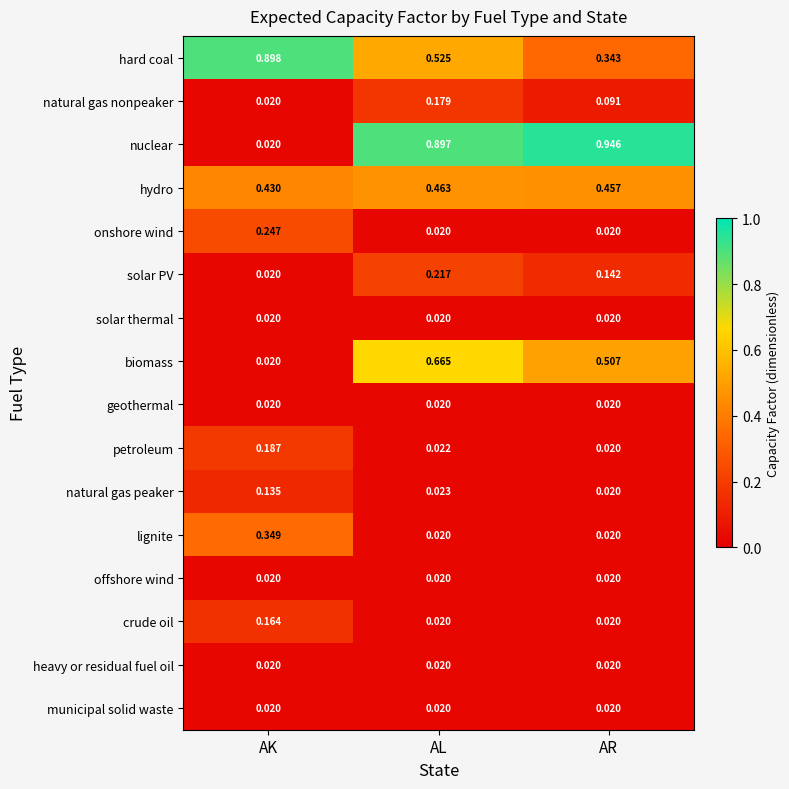

Which category has the highest value in the nuclear series?

AR